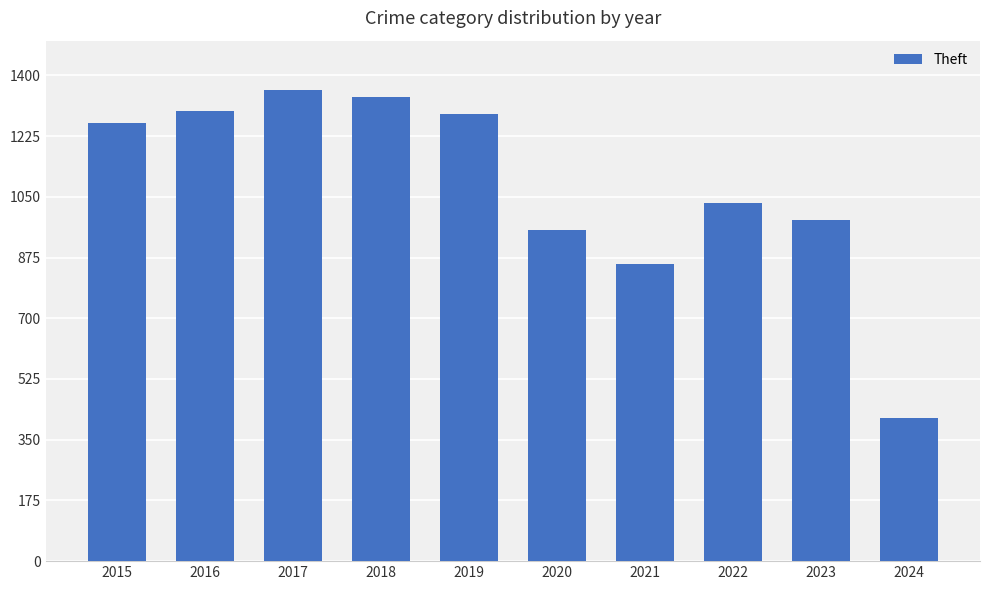

Where is the data nearest to the value 885?

2021